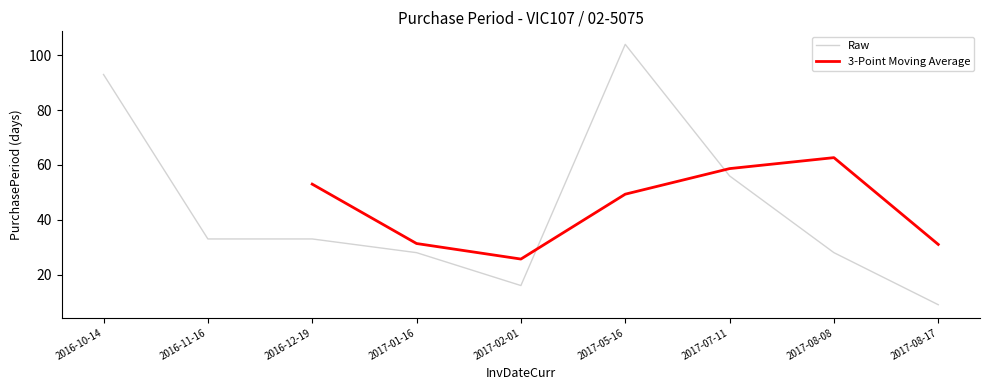

At which category does the data reach its first local valley?

2017-02-01